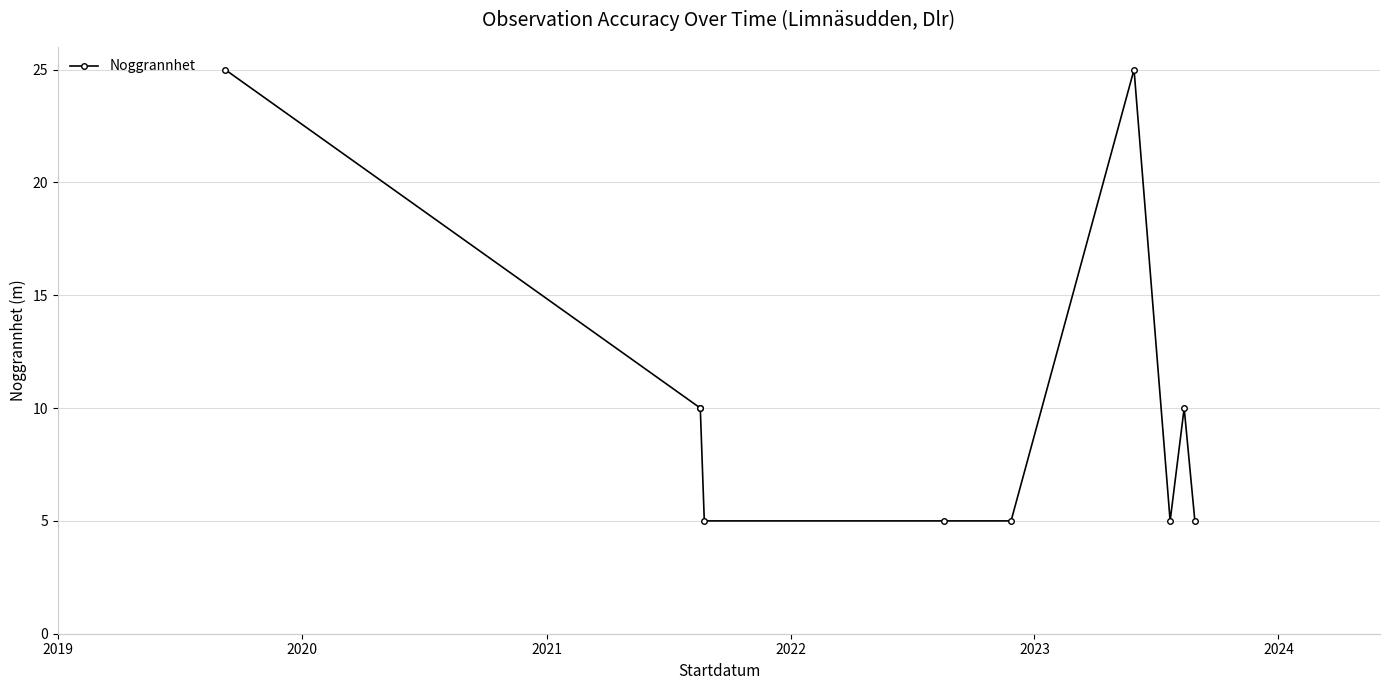

True or false: there are more than 2 points higher than both neighbors.

False